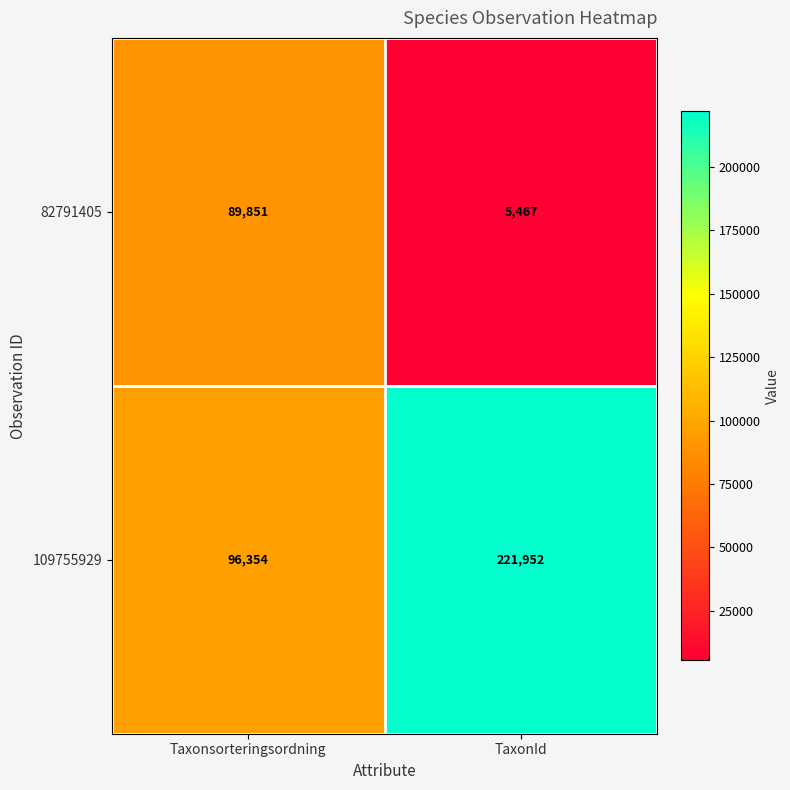

Read the 109755929 value at TaxonId, to the nearest 100.

222000